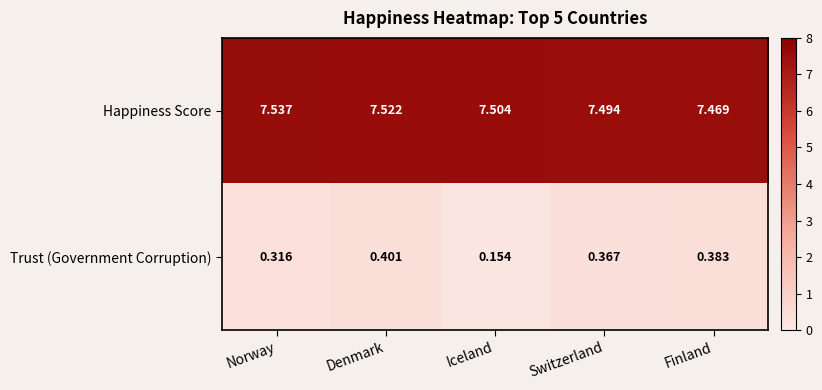

Which label corresponds to the largest value in the chart?

Norway